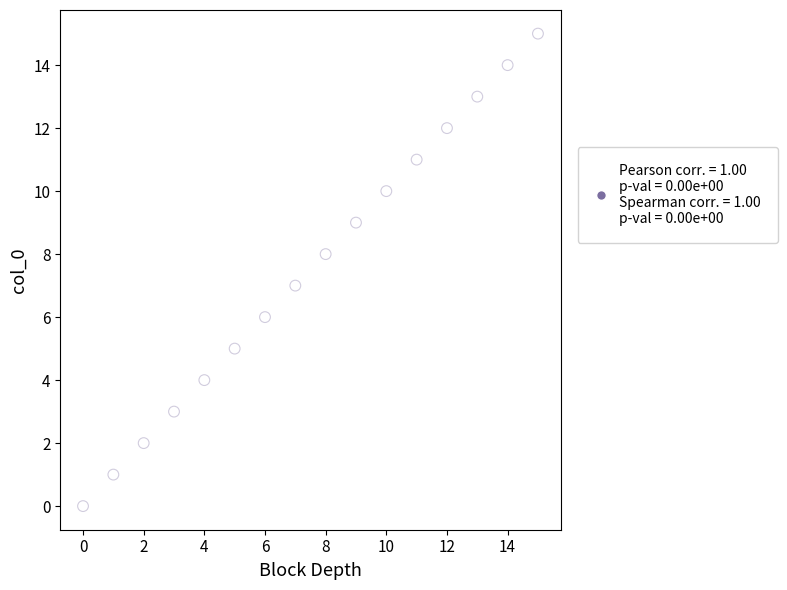

What is the range of Y values (max minus min)?

15